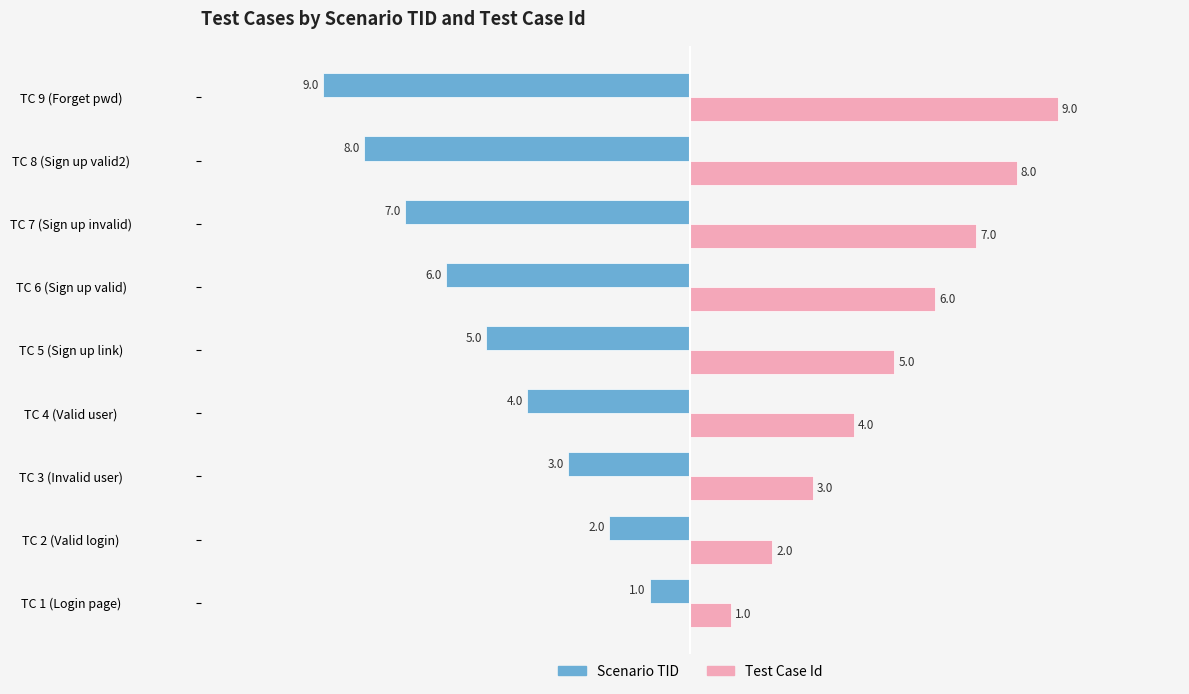

Rank the series by their maximum value, from lowest to highest.

Scenario TID, Test Case Id